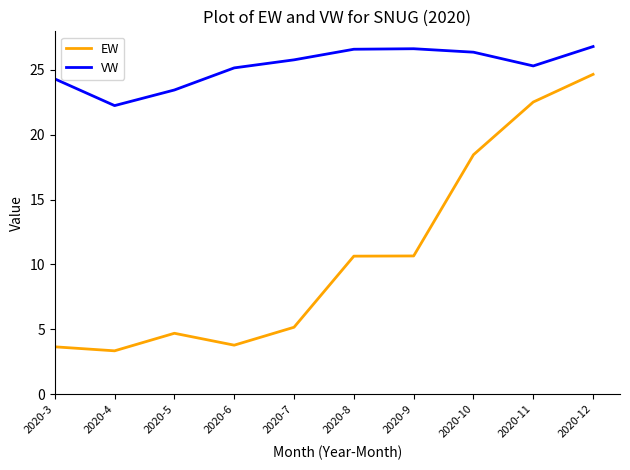

What is the difference between the EW values at 2020-11 and 2020-12?

2.1